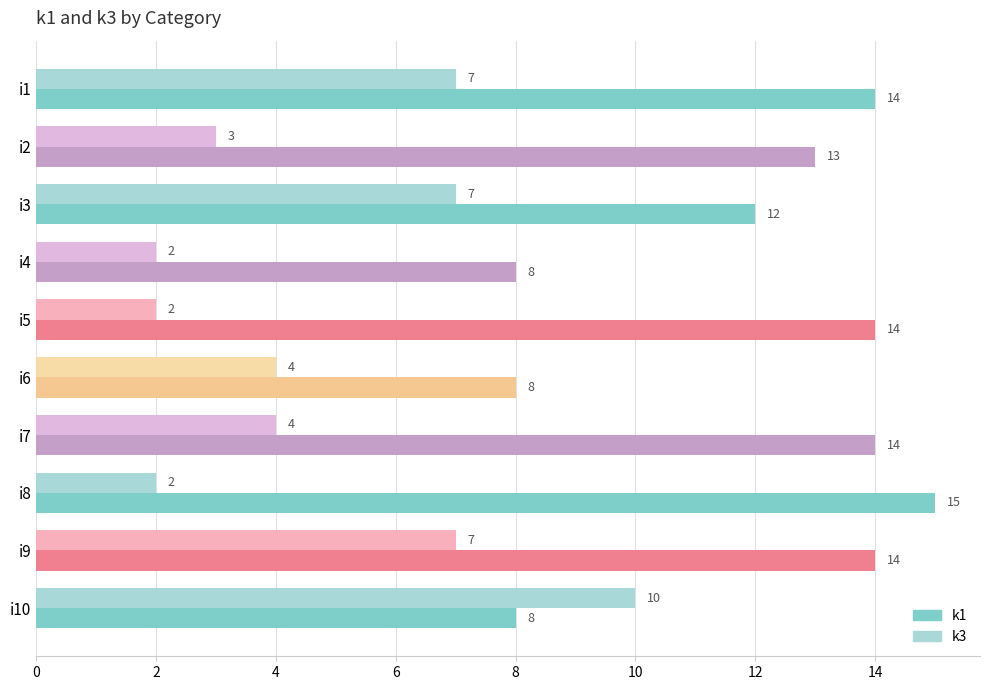

True or false: k3 has a value of 3 at i2.

True